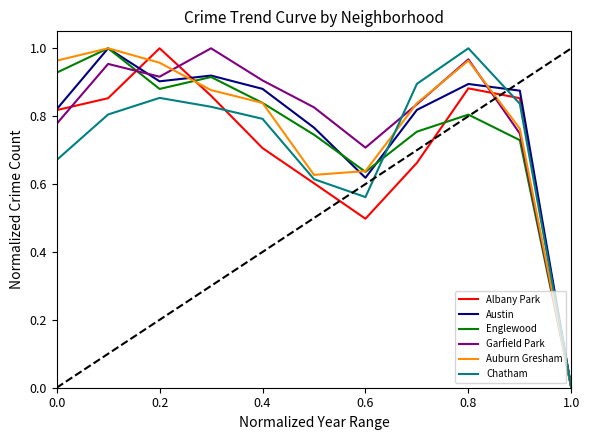

The Garfield Park series shows 0.0 at 1.0. True or false?

True